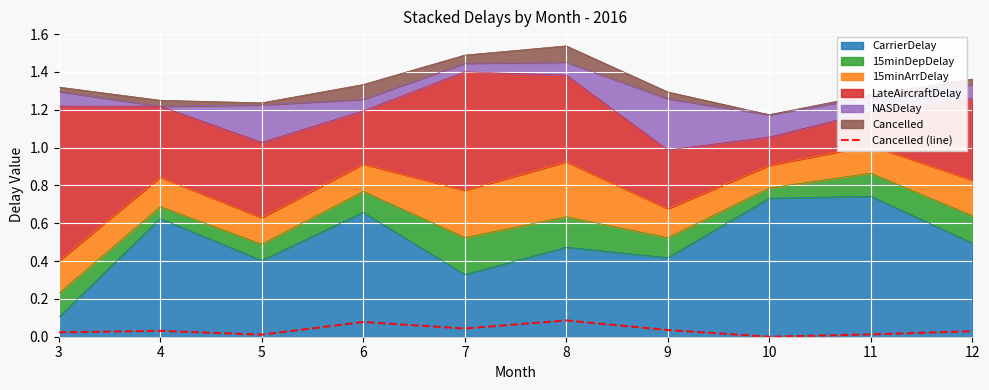

What is the difference between the maximum and minimum values?

0.1